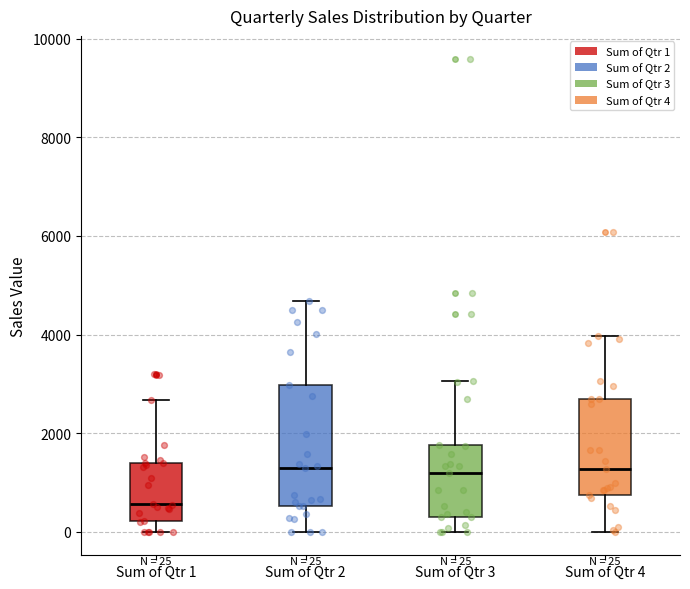

Which box's median line is the lowest?

Sum of Qtr 1